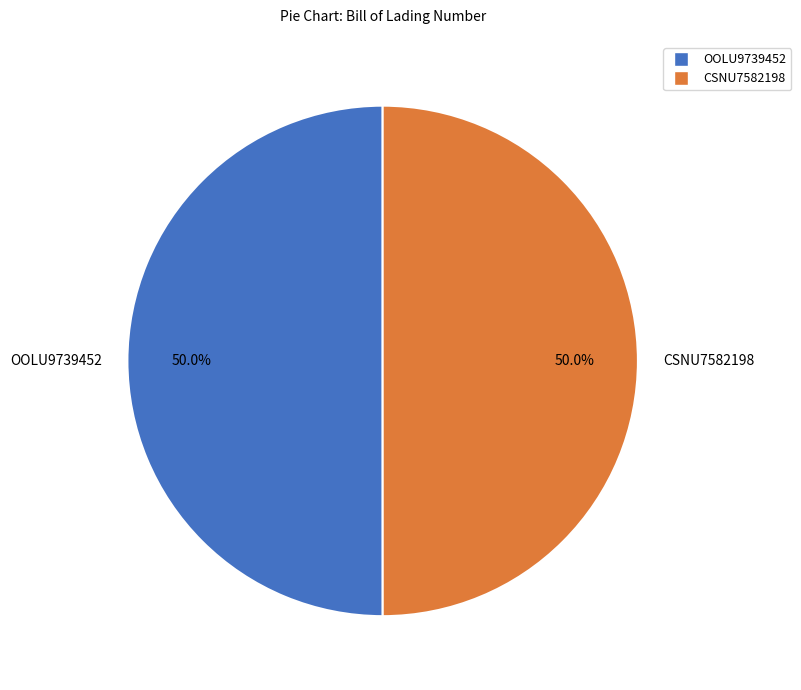

Do CSNU7582198 and OOLU9739452 together represent more than half of the pie?

Yes